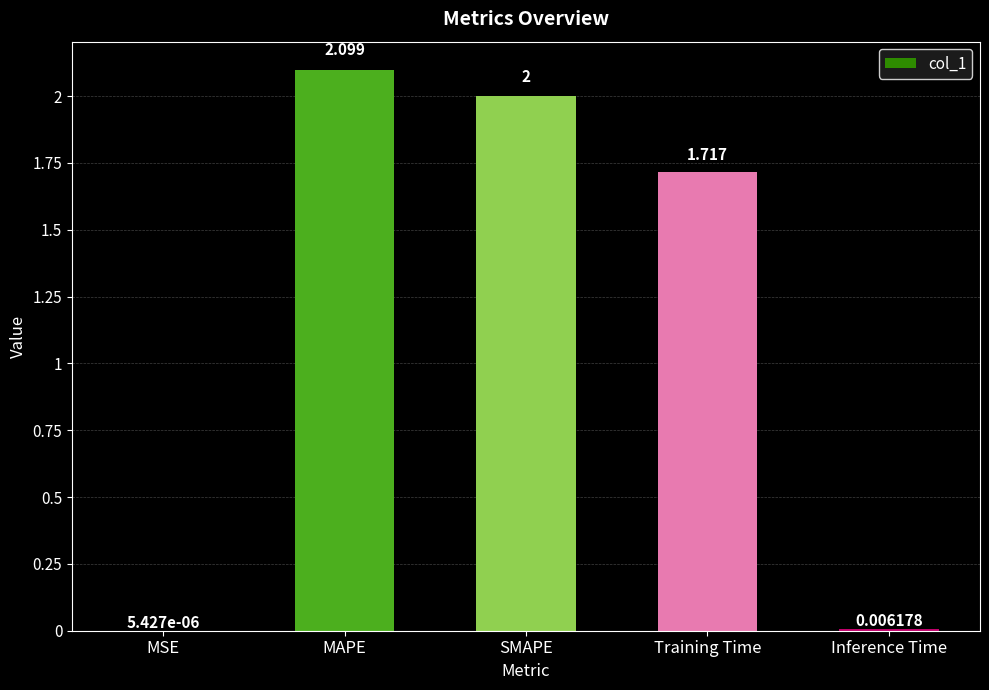

True or false: the data shows 2.0 at SMAPE.

True